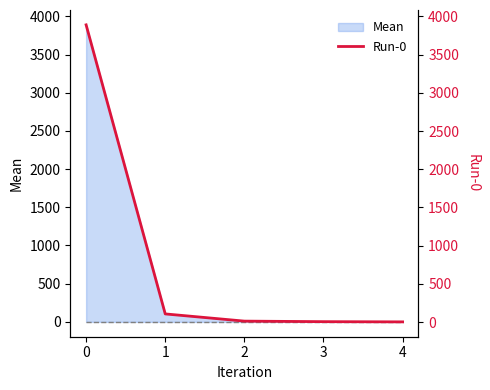

Does the chart display data point markers on the line(s)?

No